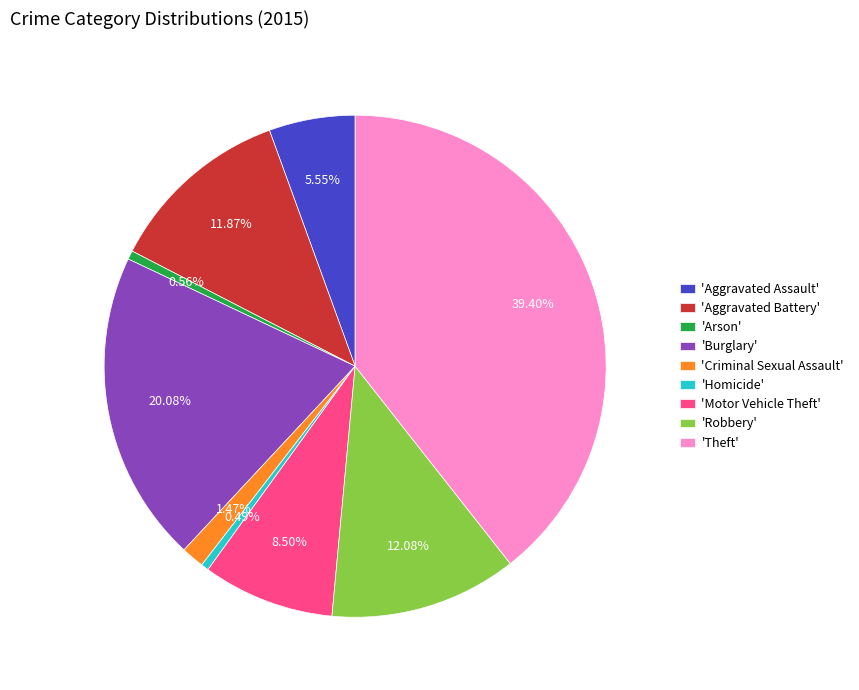

Do 'Homicide' and 'Theft' together represent more than half of the pie?

No